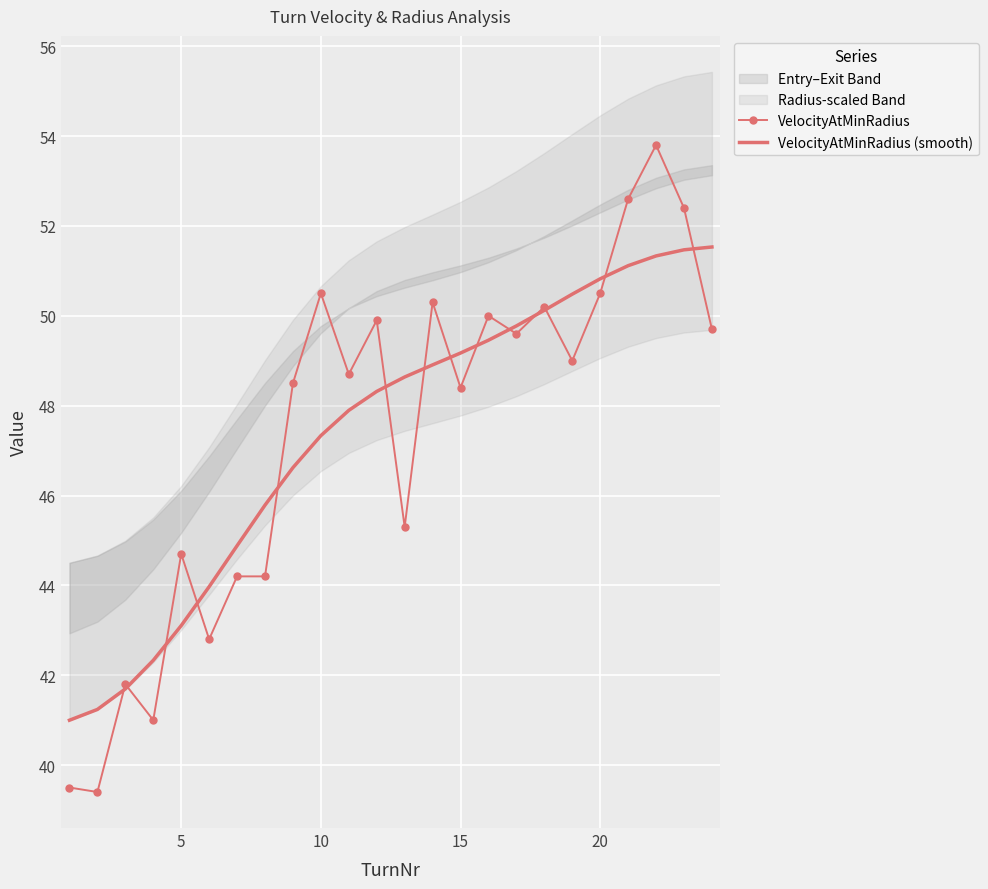

True or false: VelocityAtMinRadius (smooth) has a value of 50.8 at 20.

True